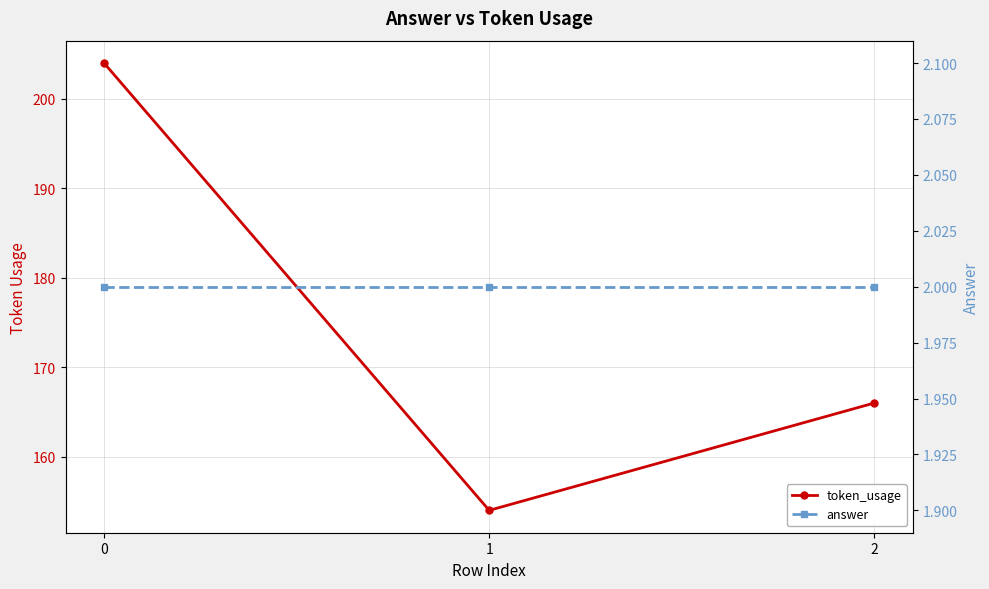

What is the total value across all series at 0?

206